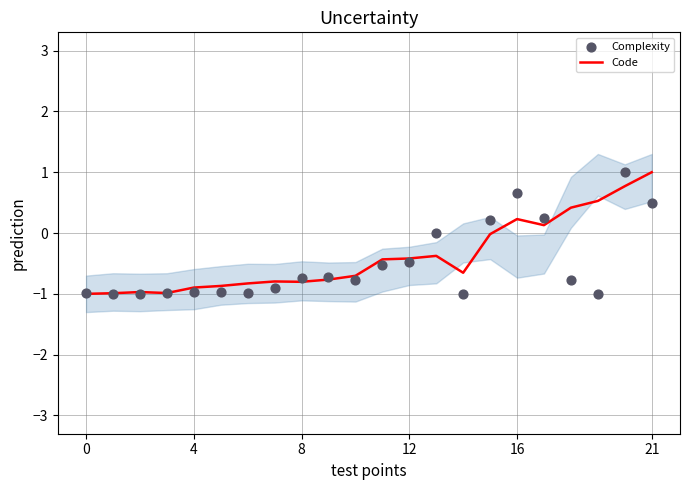

At which category is the sum across all series the highest?

20